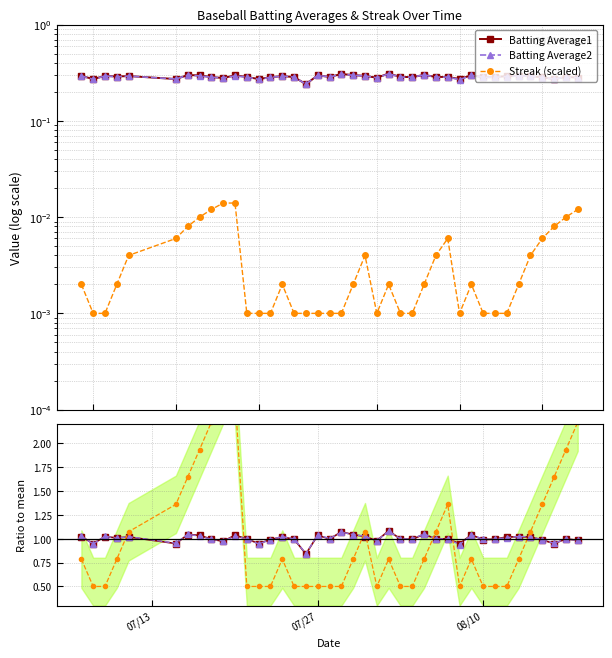

What is the difference between the second highest and minimum values in the Batting Average1 series?

0.1